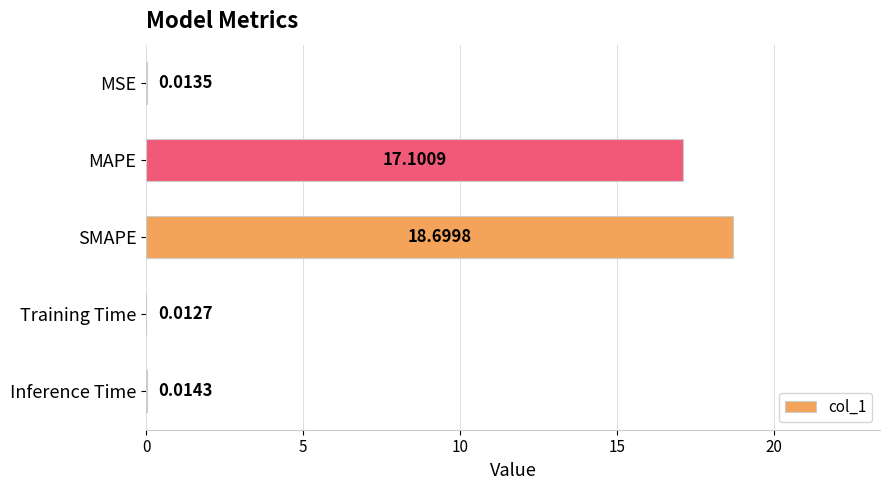

What is the change in value from MAPE to Training Time?

-17.1